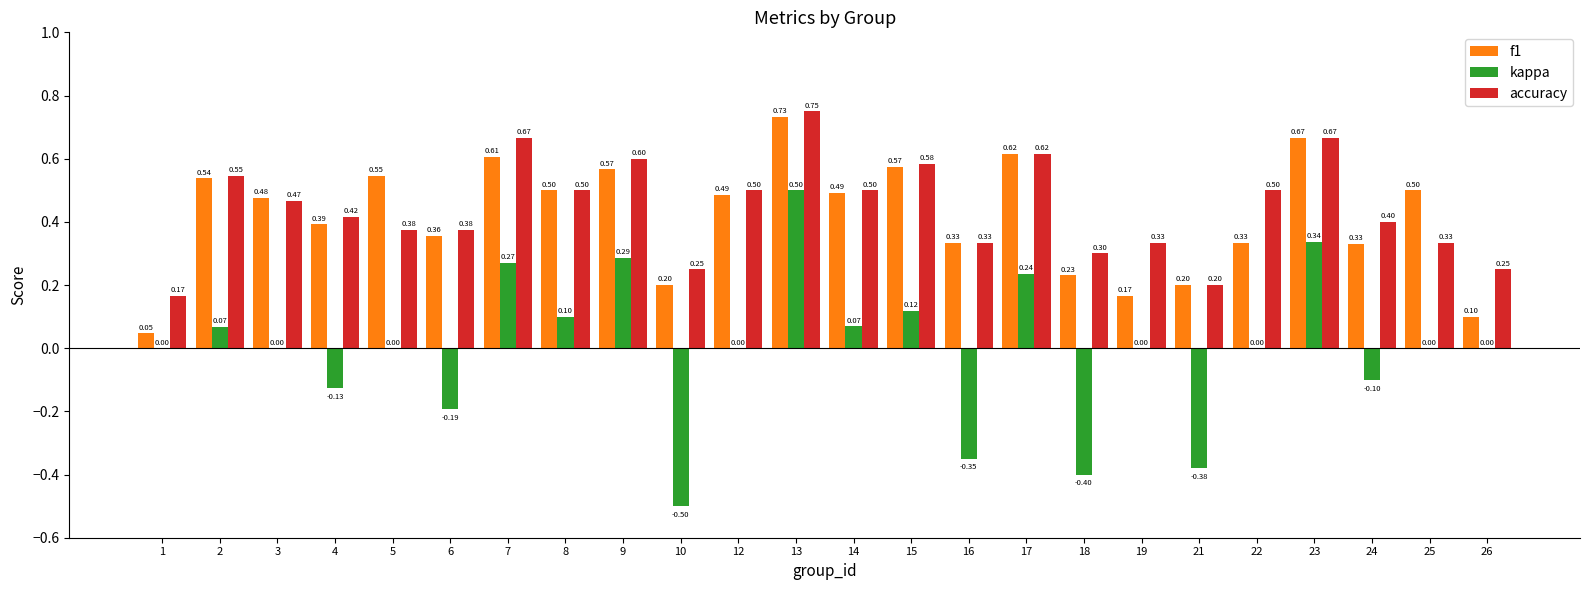

What value does the f1 series have at 14?

0.5